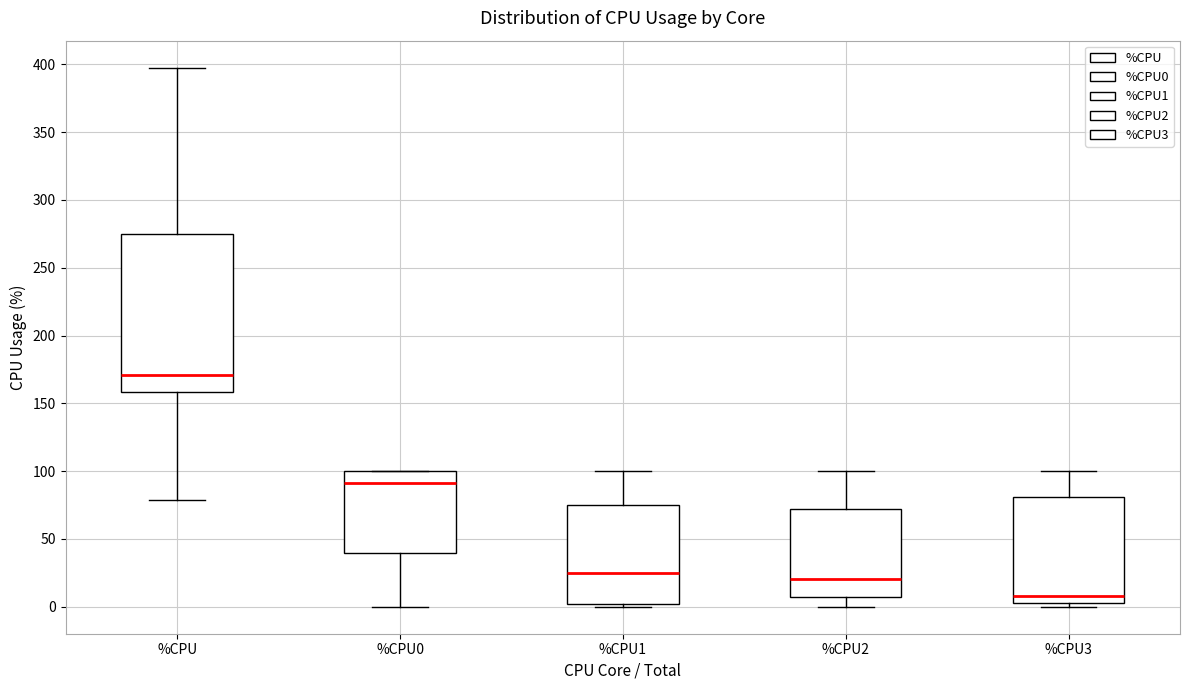

Reading left to right, read every box against the y-axis: the position of its median line, the range the box covers, and the ends of its whiskers. The values are not printed on the chart, so give them approximately, as read against the axis.

%CPU: median 170, box 160 to 275, whiskers 80 to 400
%CPU0: median 90, box 40 to 100, whiskers 0 to 100
%CPU1: median 25, box 0 to 75, whiskers 0 (just below the box's lower edge) to 100
%CPU2: median 20, box 5 to 70, whiskers 0 to 100
%CPU3: median 10, box 5 to 80, whiskers 0 to 100